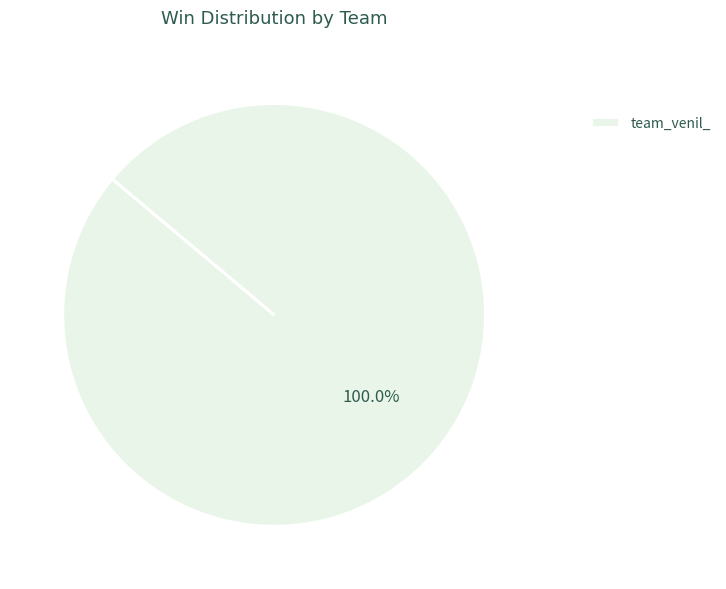

Rank the categories by value from highest to lowest.

team_venil_